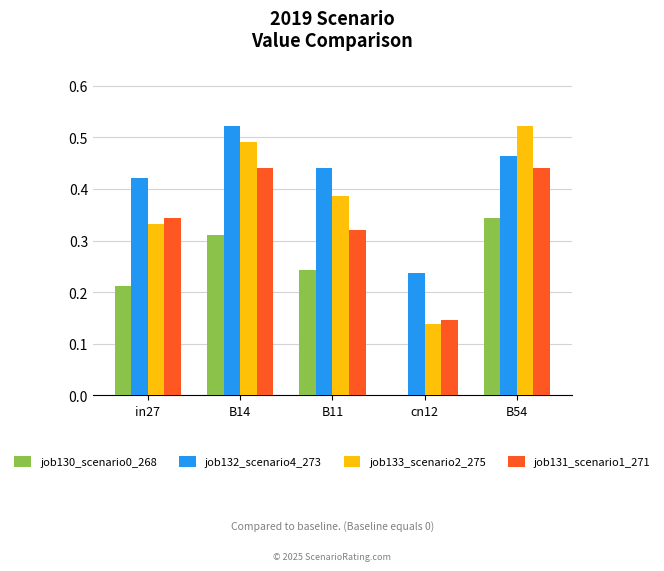

What is the sum of all job131_scenario1_271 values?

1.7